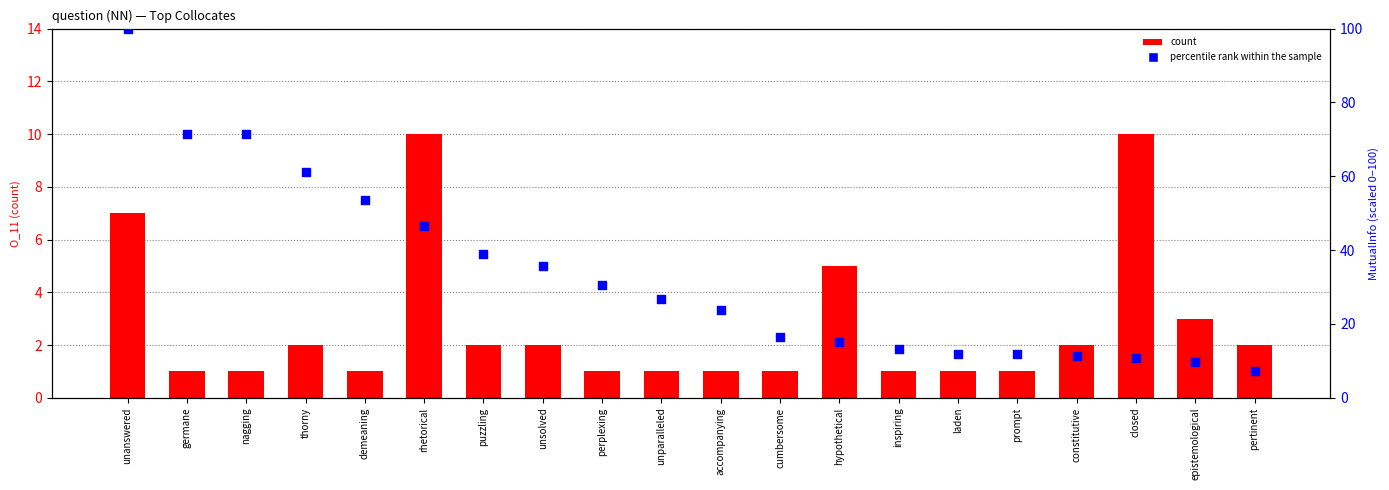

Which series has the largest total across all categories?

percentile rank within the sample